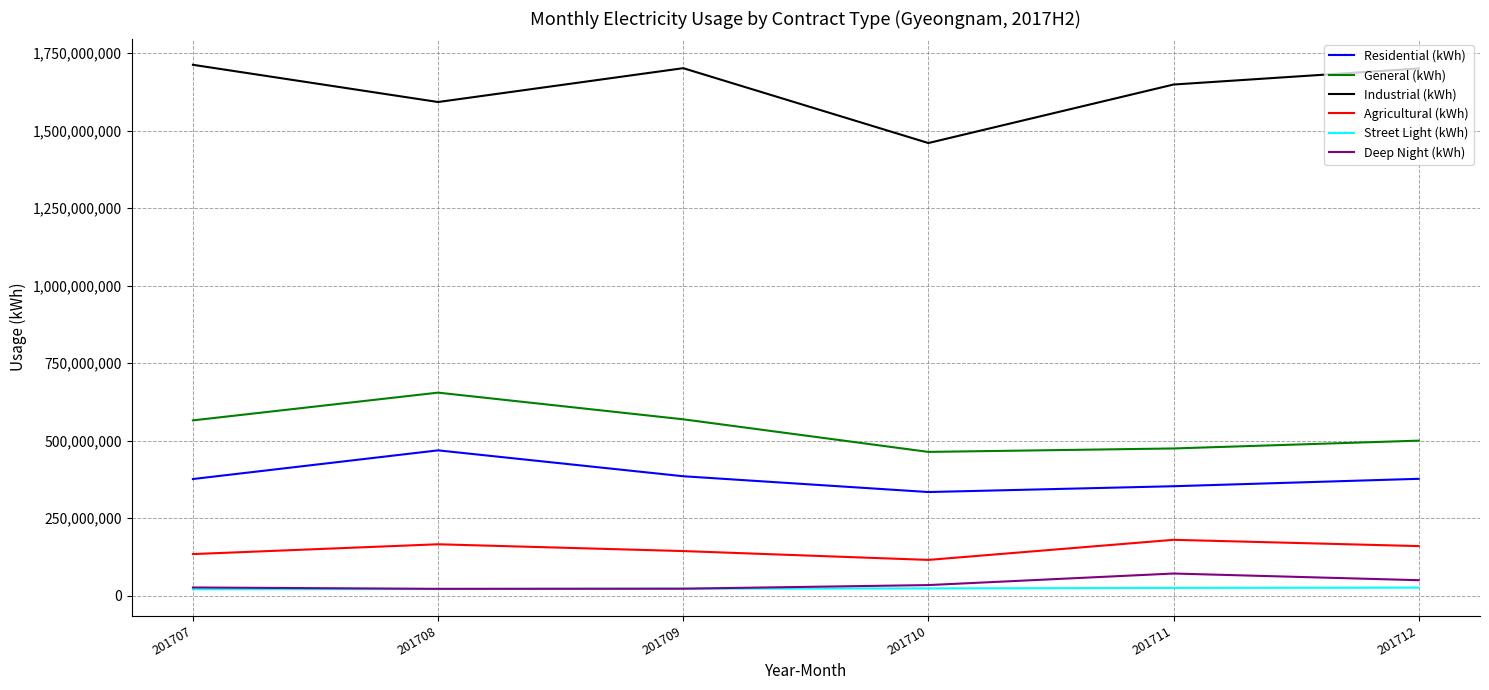

True or false: Industrial (kWh) and Street Light (kWh) cross at least once.

False